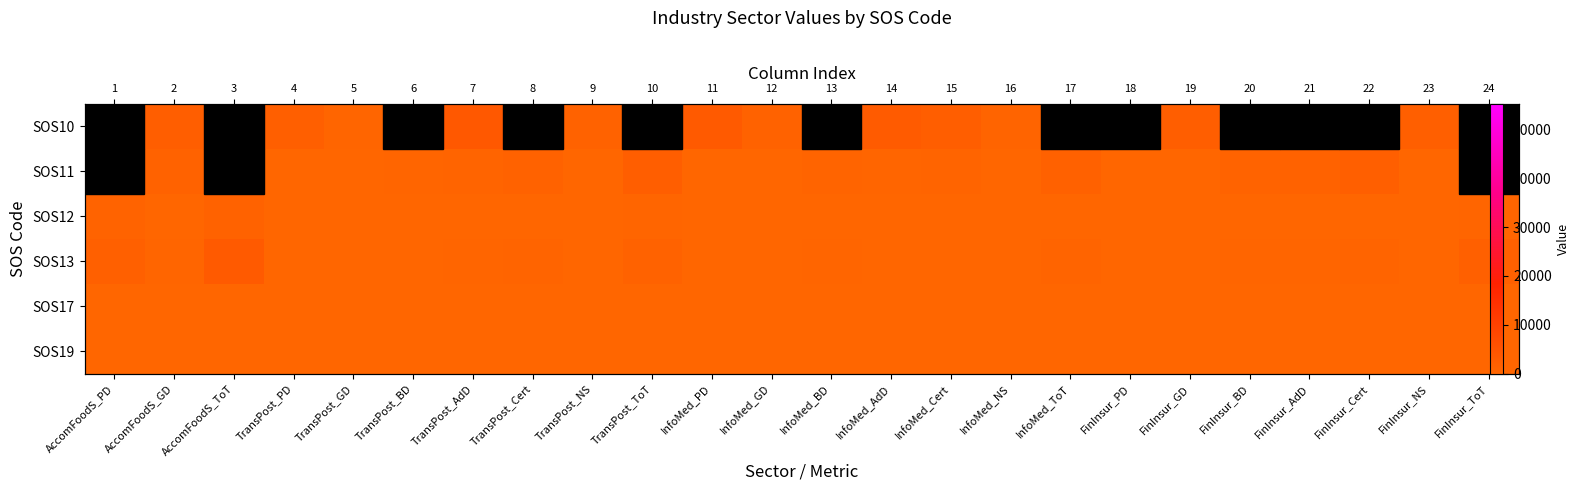

Which category has the highest value across all series?

FinInsur_ToT